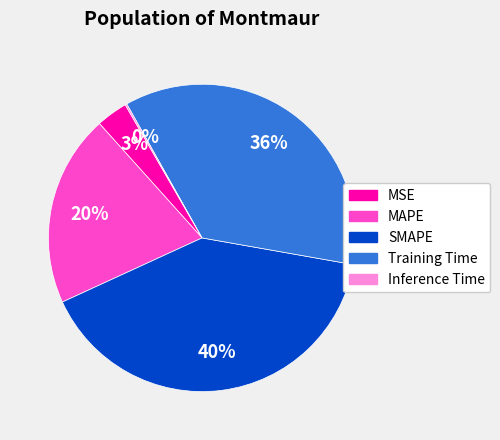

To the nearest percent, what is the average slice percentage?

20%